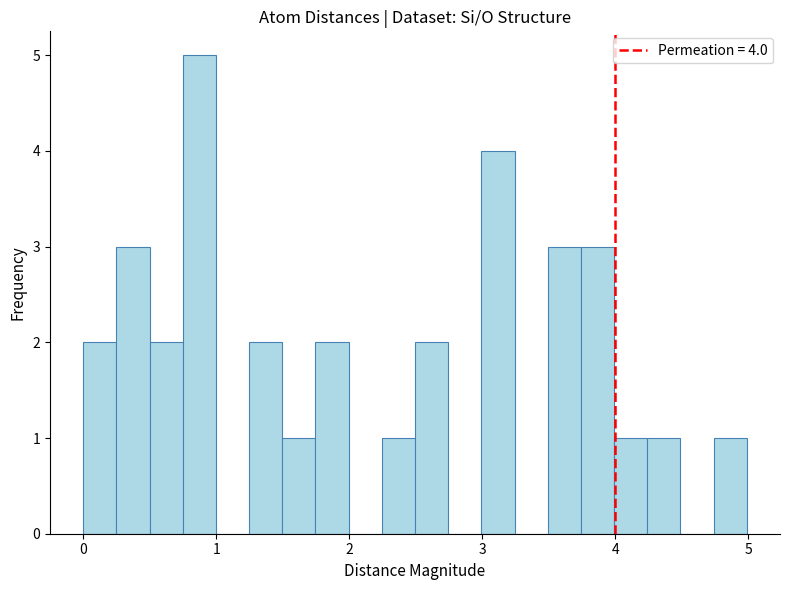

Read against the x-axis, roughly where is the centre of the tallest bar?

0.9